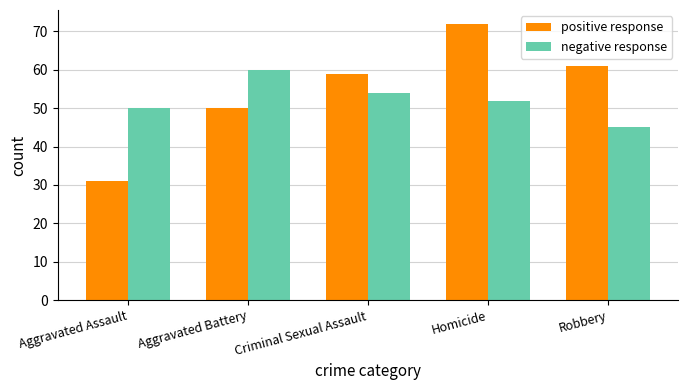

Which series changed the most between Aggravated Assault and Robbery?

positive response